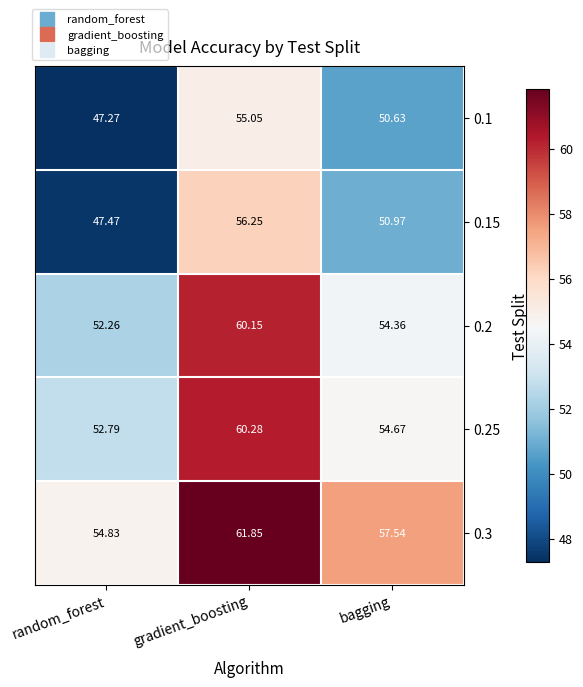

List the labels in order of 0.15 value, smallest first.

random_forest, bagging, gradient_boosting